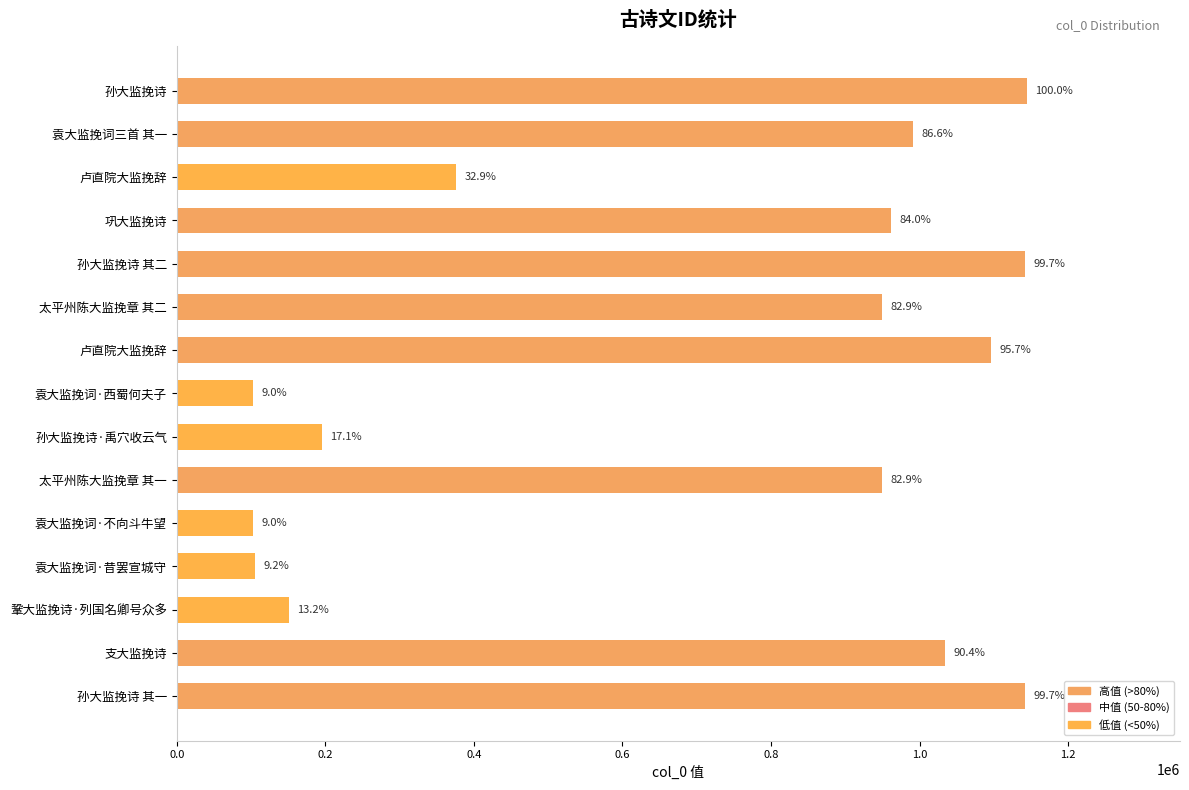

Are the bars horizontal?

Yes